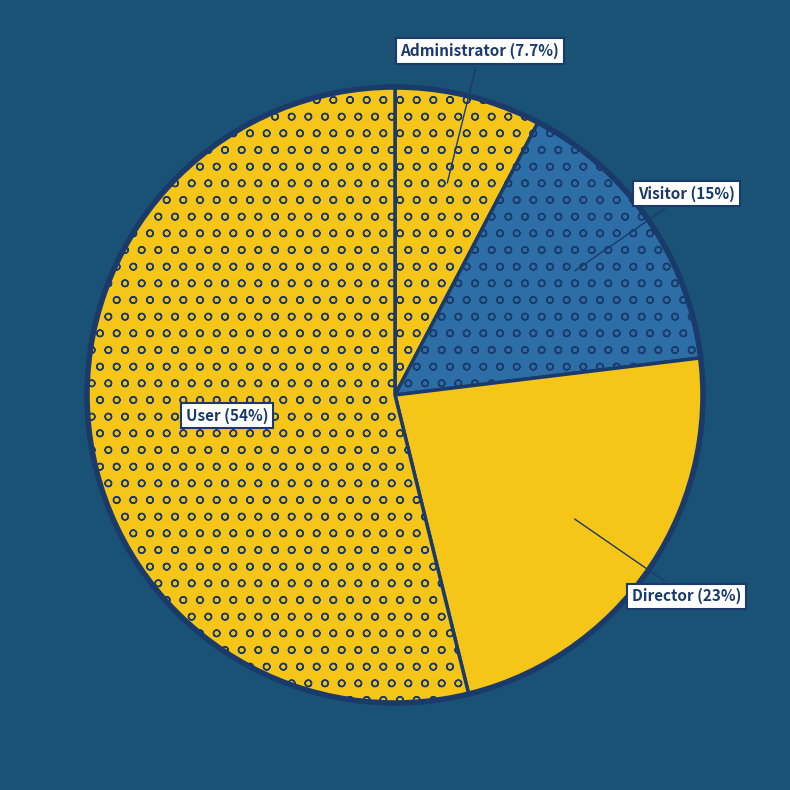

Which slice is the smallest?

Administrator